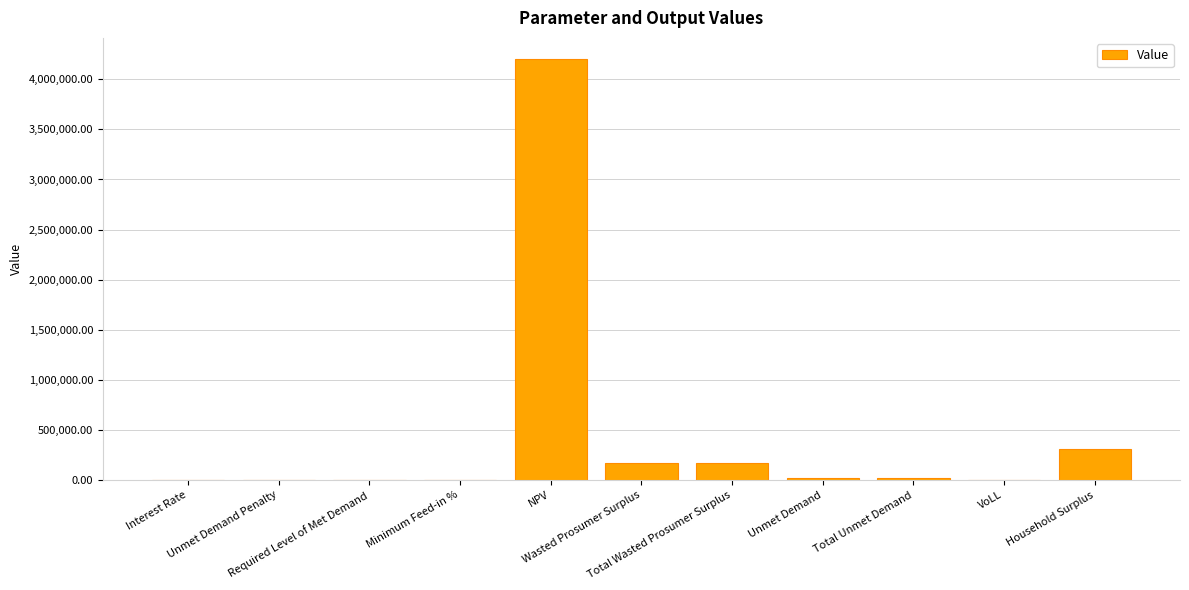

The value at Required Level of Met Demand is 0.0. True or false?

True